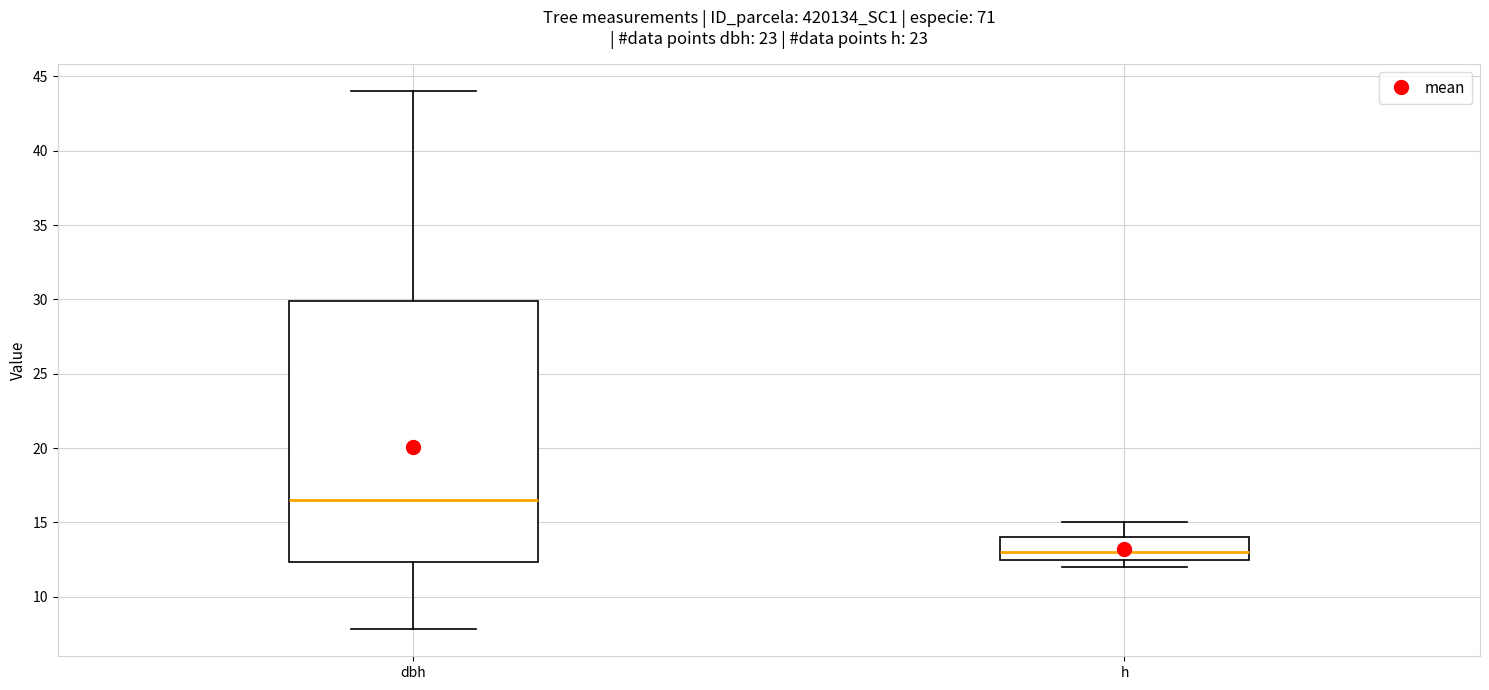

Reading left to right, transcribe this box plot: for each box, give where its median line is, the range the box spans, and where its two whiskers end, as read against the y-axis. The values are not printed on the chart, so give them approximately, as read against the axis.

dbh: median 16.5, box 12.5 to 30.0, whiskers 8.0 to 44.0
h: median 13.0, box 12.5 to 14.0, whiskers 12.0 to 15.0